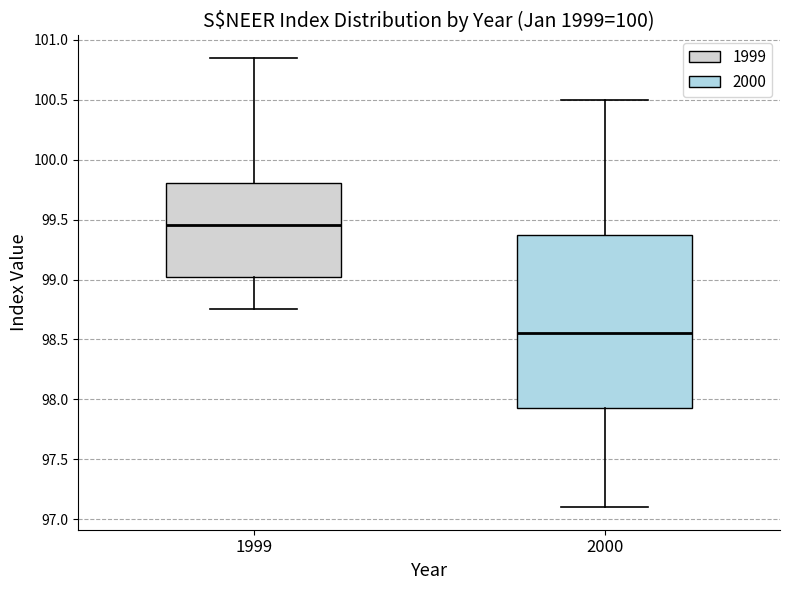

Where does the median line of the box at x = 1999 sit on the y-axis? The values are not printed on the chart, so give them approximately, as read against the axis.

99.45